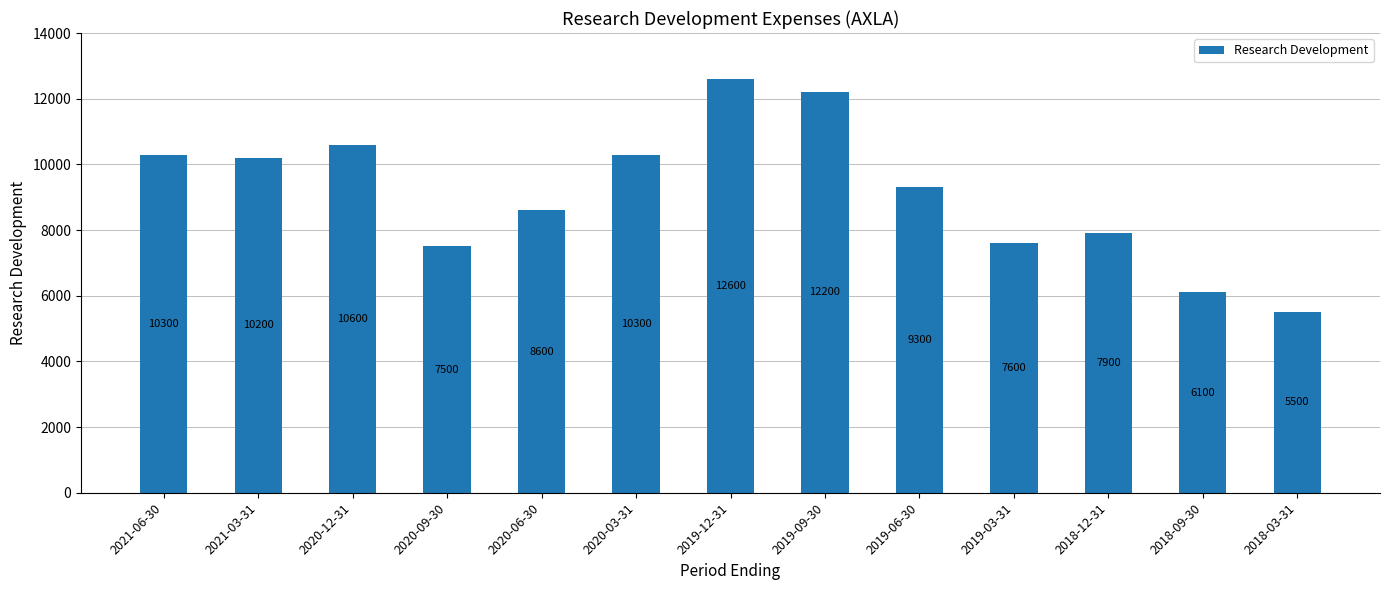

How many bars are there in total?

13